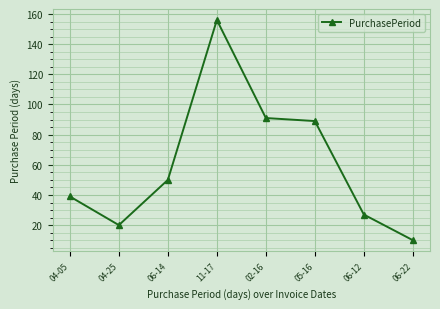

Is it true that the value at 05-16 is 61?

False